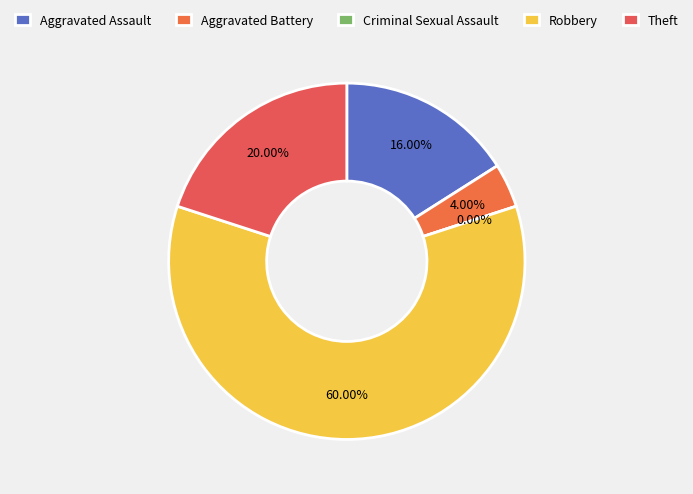

What percentage do Aggravated Assault and Aggravated Battery together represent?

20.0%